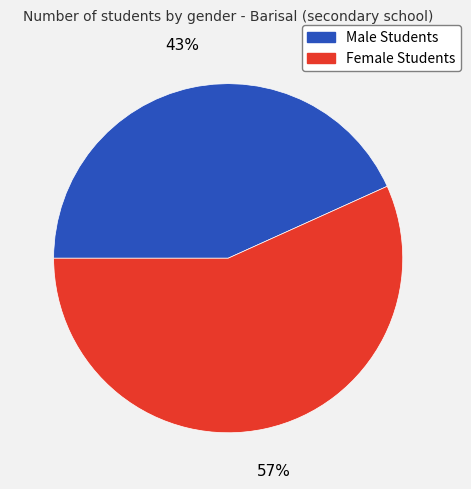

How many slices are in this pie chart?

2